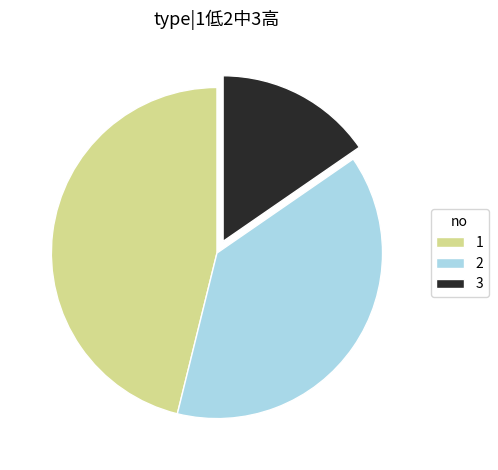

Is the sum of 2 and 1 greater than half?

Yes